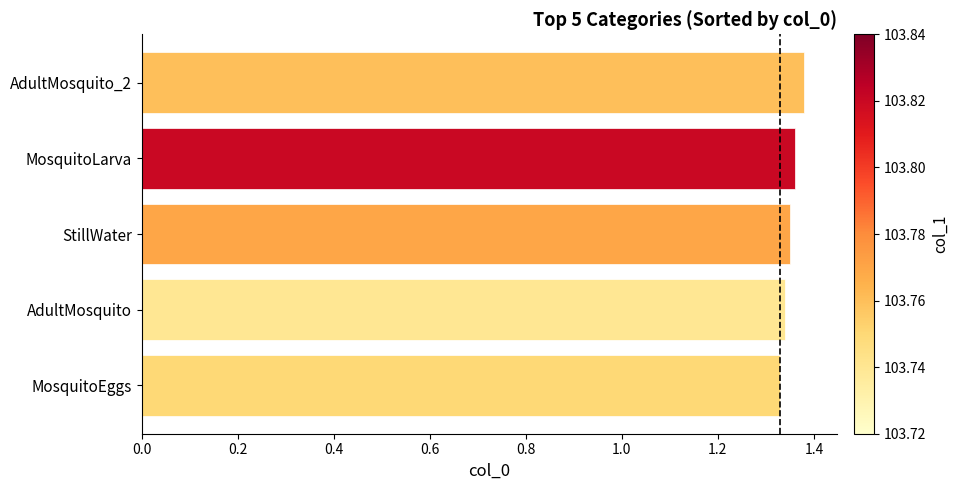

What is the ratio of the value at AdultMosquito_2 to the value at StillWater?

1.0